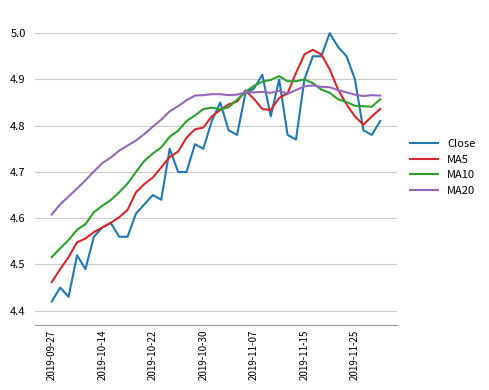

True or false: MA10 and MA20 intersect in this chart.

True